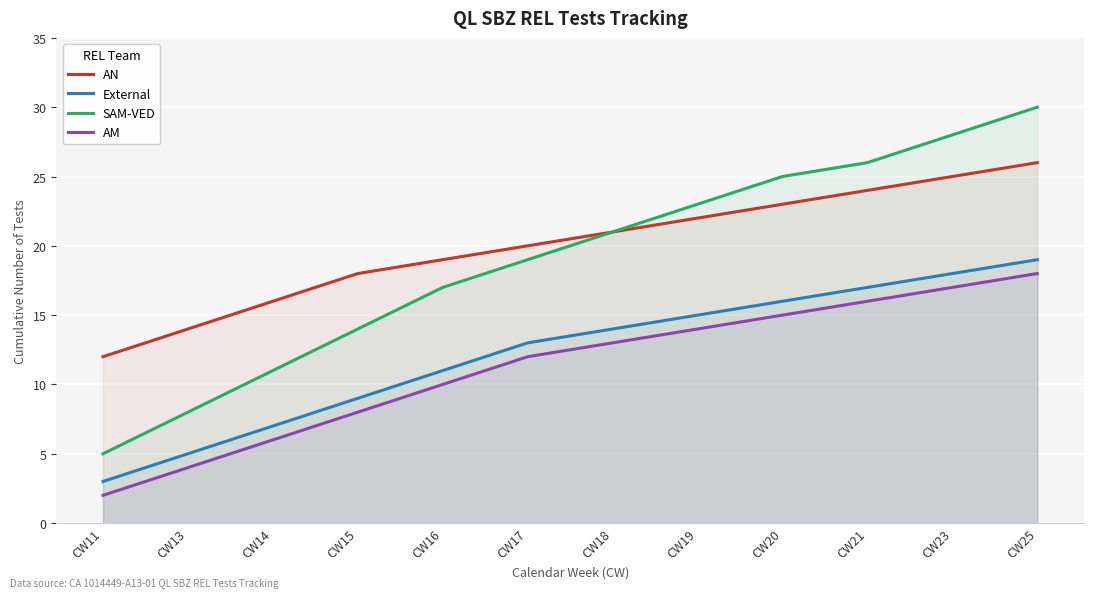

Is the value of External at CW20 greater than the value of AM at CW18?

Yes